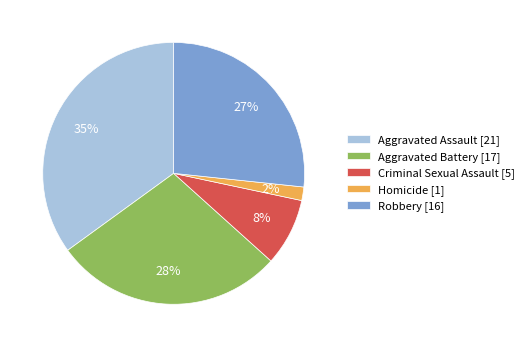

True or false: Homicide [1] accounts for 12% of the total.

False